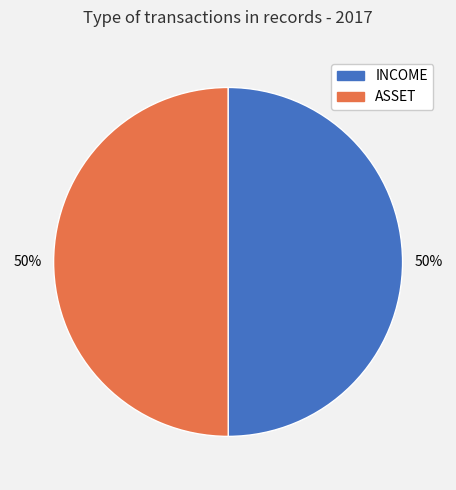

Combined, do ASSET and INCOME account for over 50%?

Yes